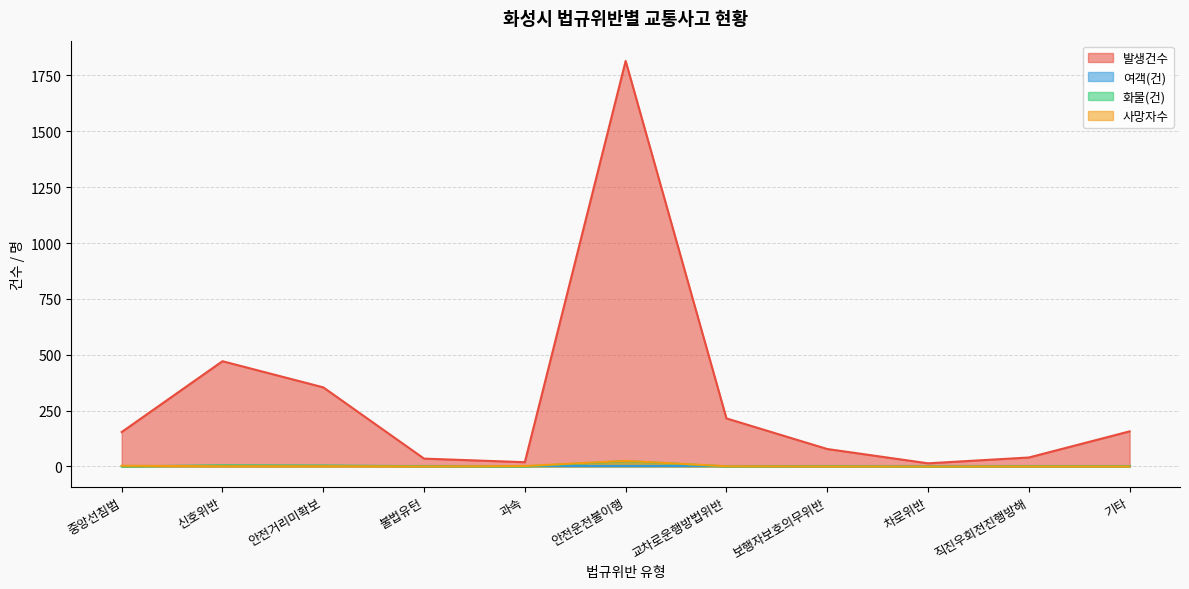

At how many categories does at least one series exceed 819?

1